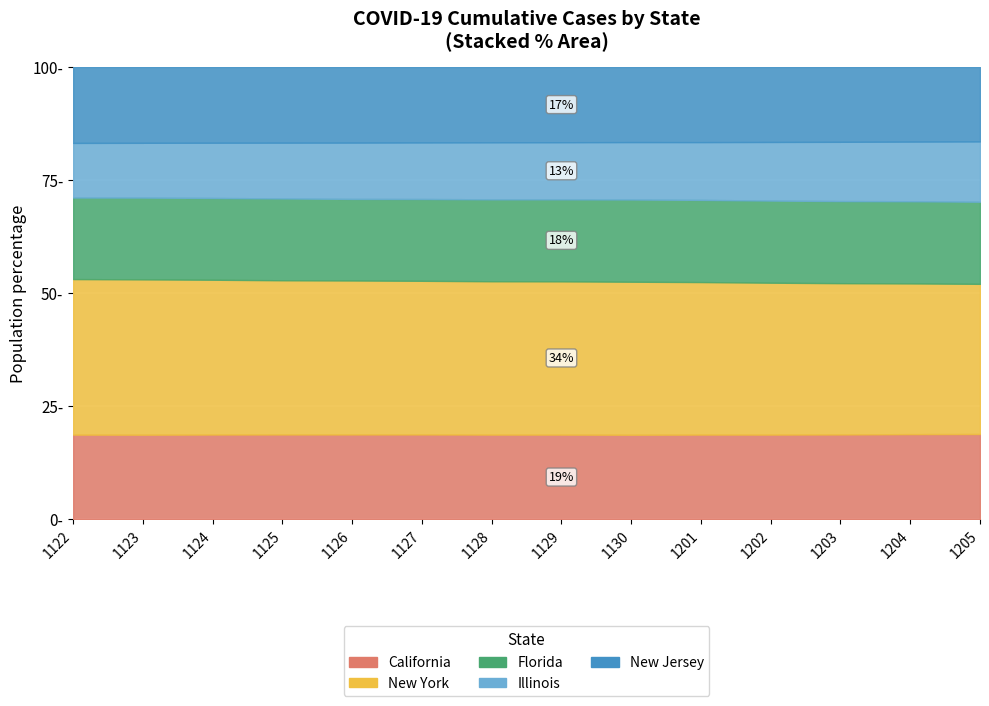

At which label does Illinois reach its peak?

1205